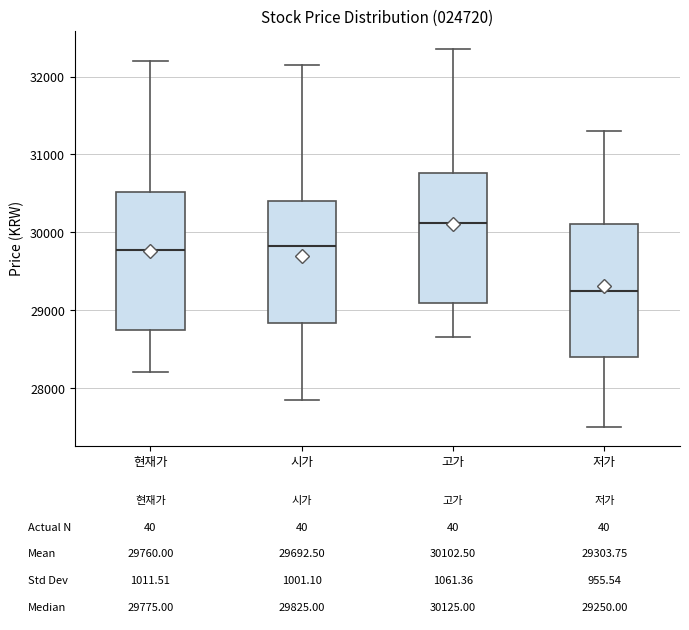

Which box's median line is the lowest?

저가